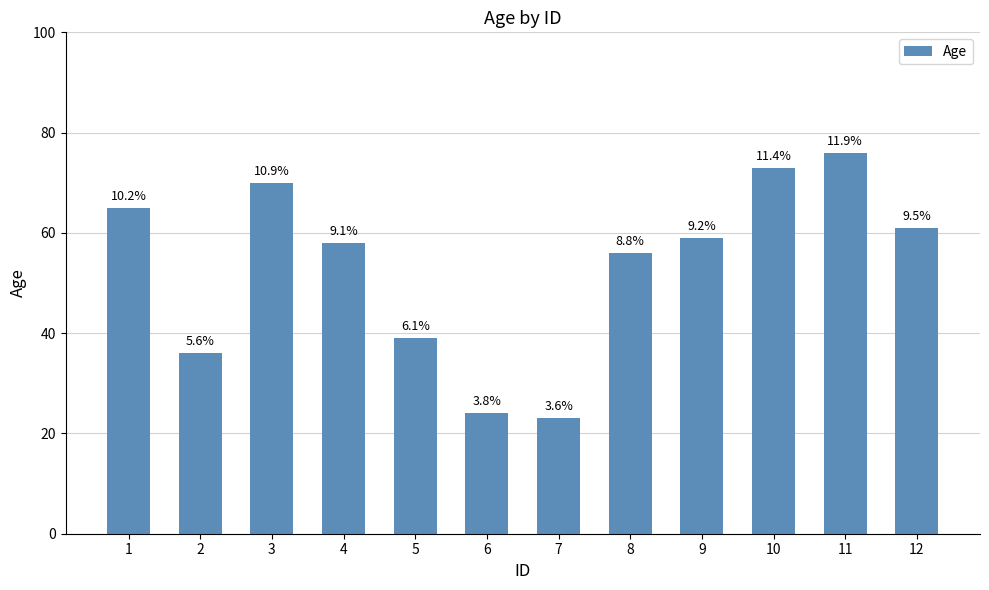

What is the maximum value shown in the chart?

76